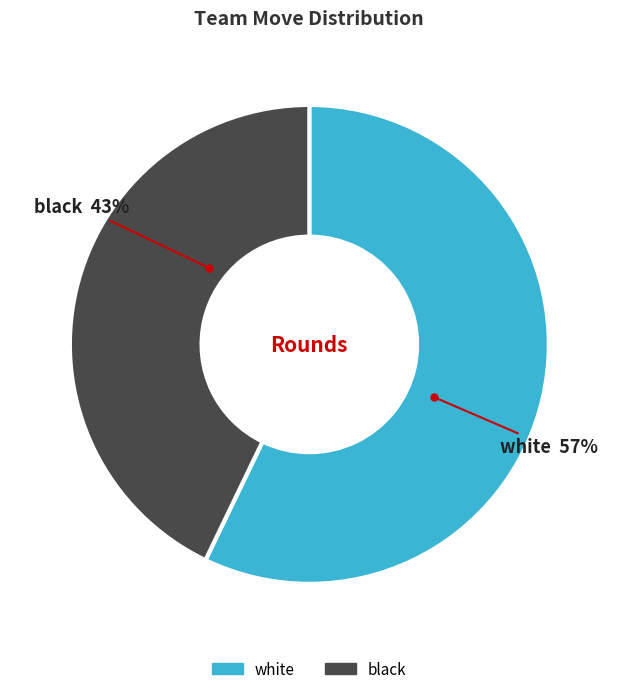

Is it true that black is 43% of the pie?

True